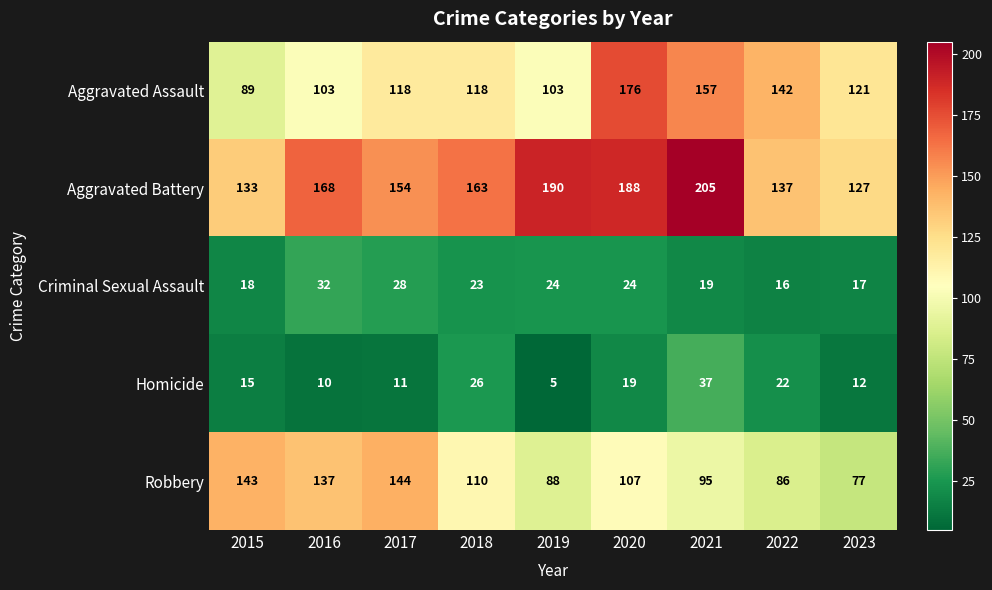

Count the number of data series in this chart.

5